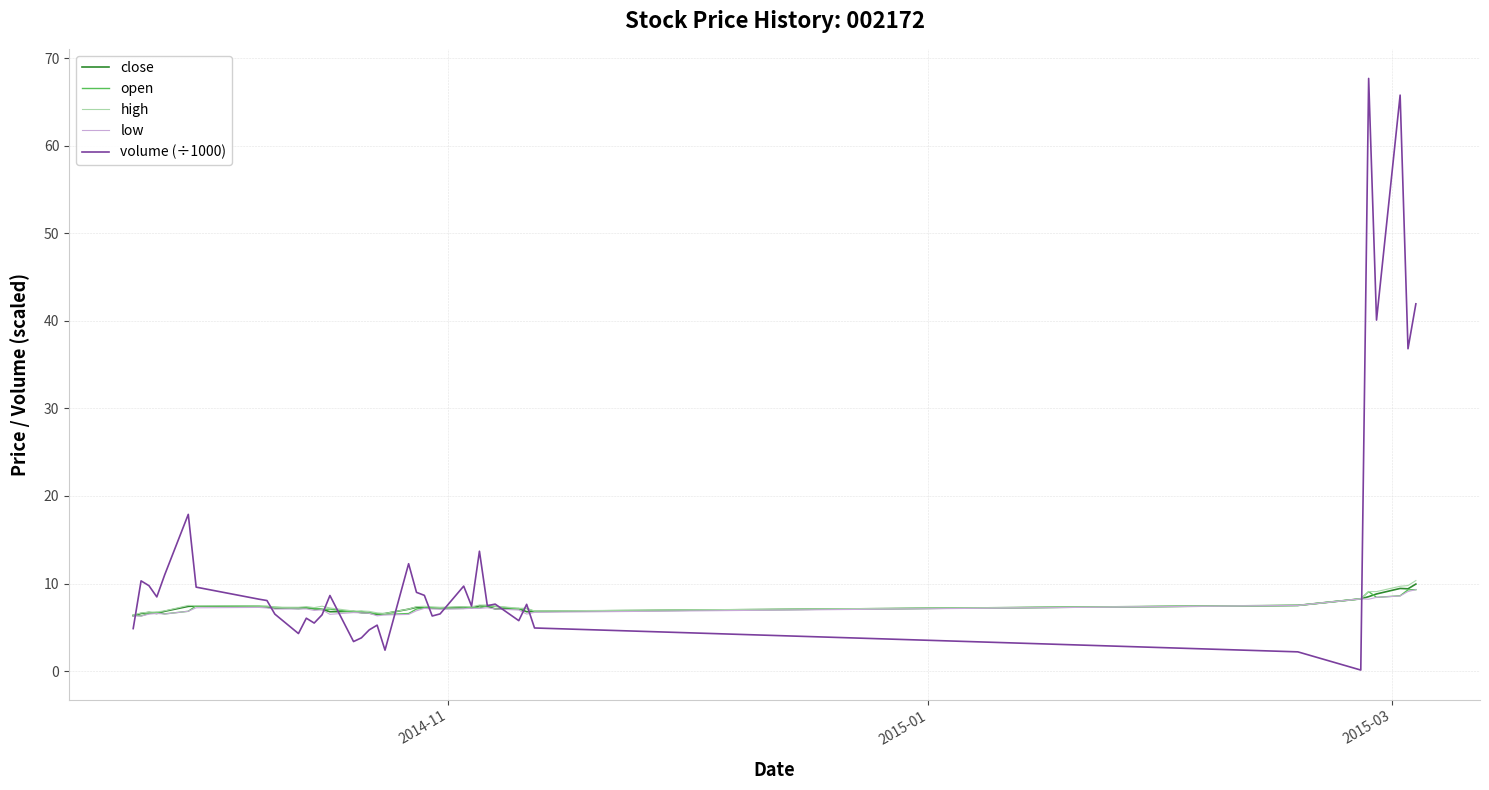

Which series has the largest total across all categories?

volume (÷1000)